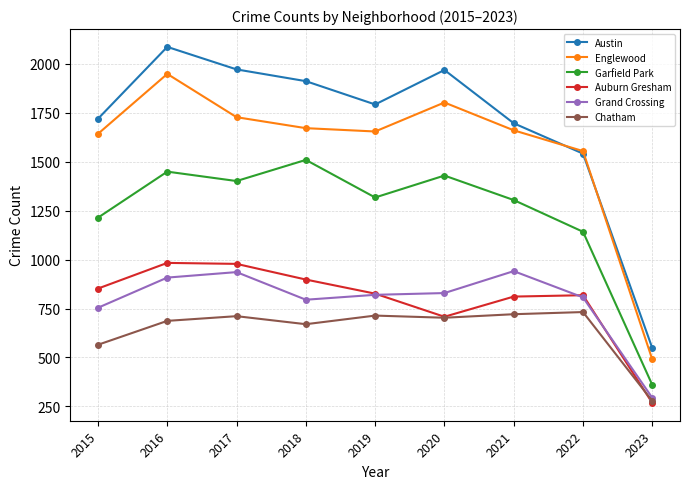

What is the value of the Auburn Gresham point at the 5th from the left?

826